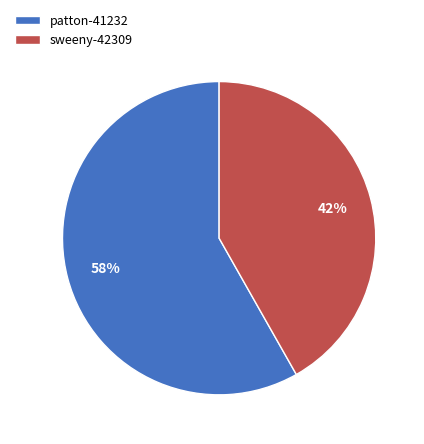

To the nearest percent, what is the difference between the patton-41232 and sweeny-42309 slice percentages?

16%